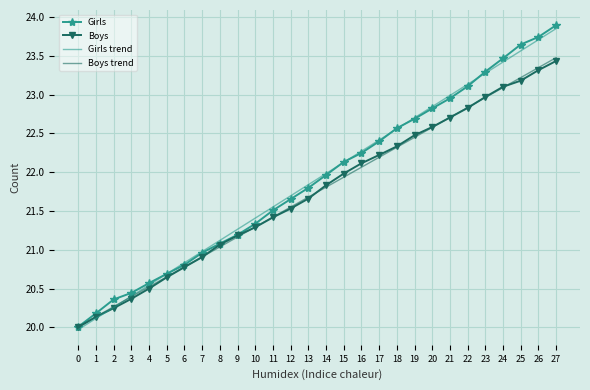

Which series ends up on top after the final intersection of Girls and Boys trend?

Girls